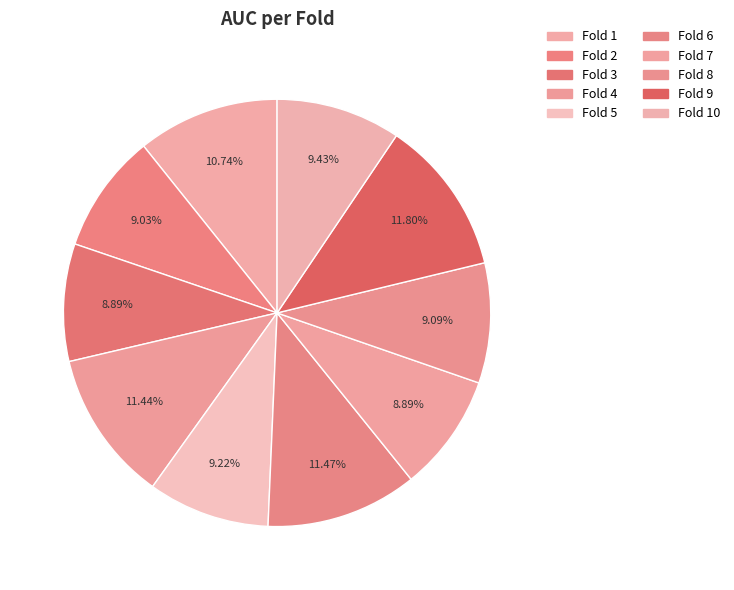

To the nearest percent, what is the average slice percentage?

10%